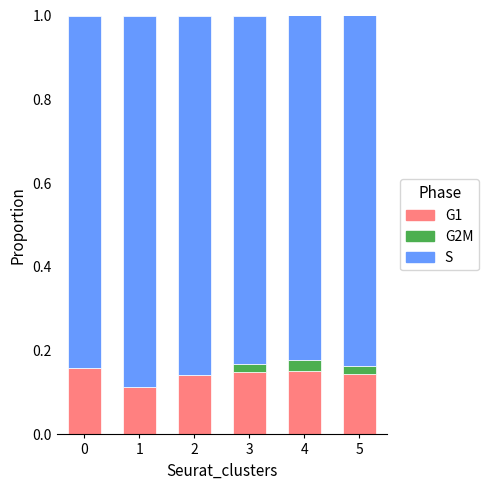

Are the bars horizontal?

No